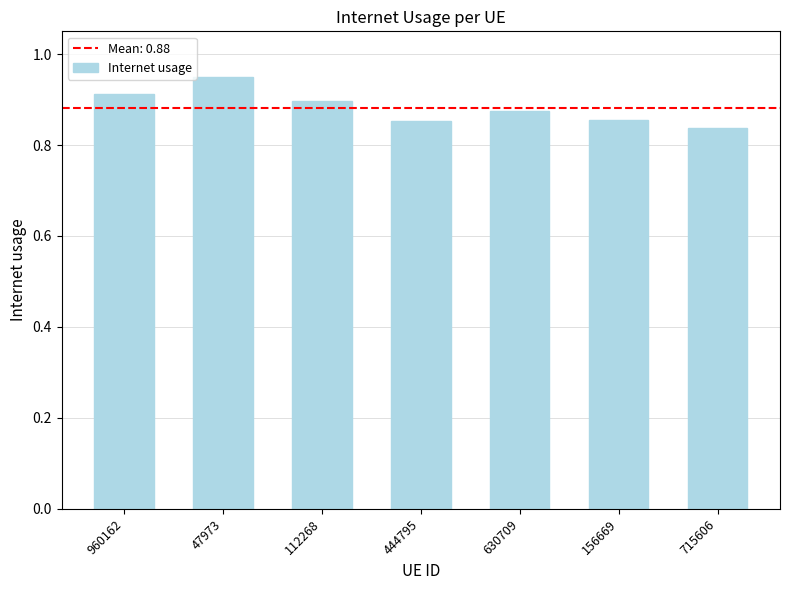

True or false: the data shows 0.9 at 112268.

True